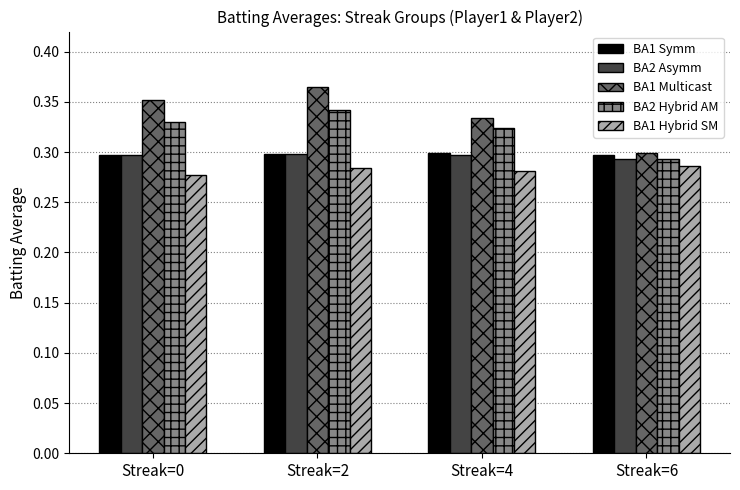

How many data points does each series have?

4